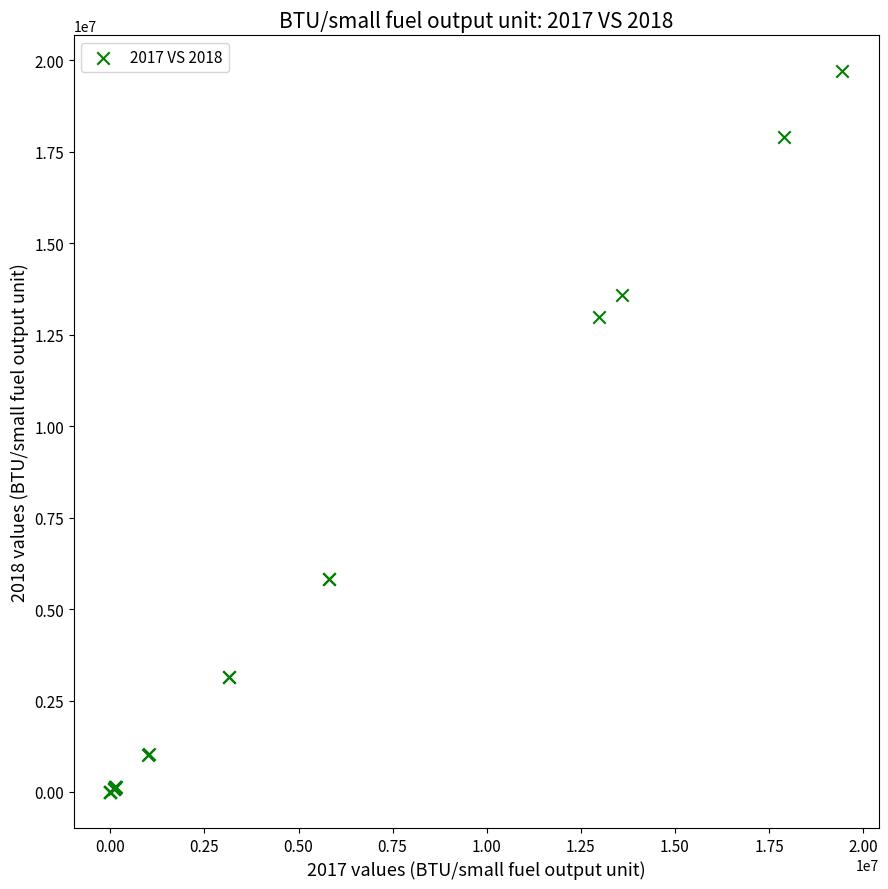

What Y value in the scatter plot is closest to 9853448?

12992302.0